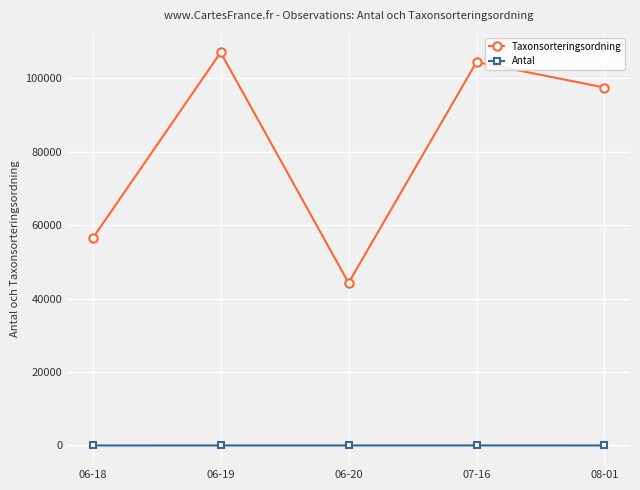

What value does the Antal series have at 06-19?

5.0